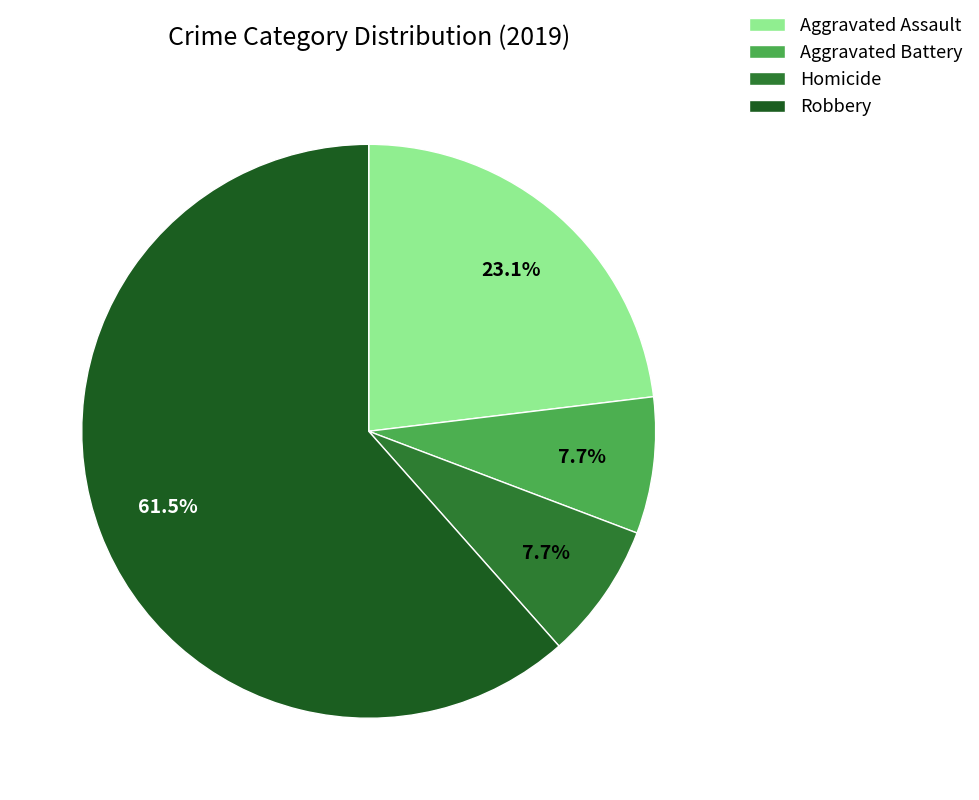

Which category has the biggest portion of the pie?

Robbery